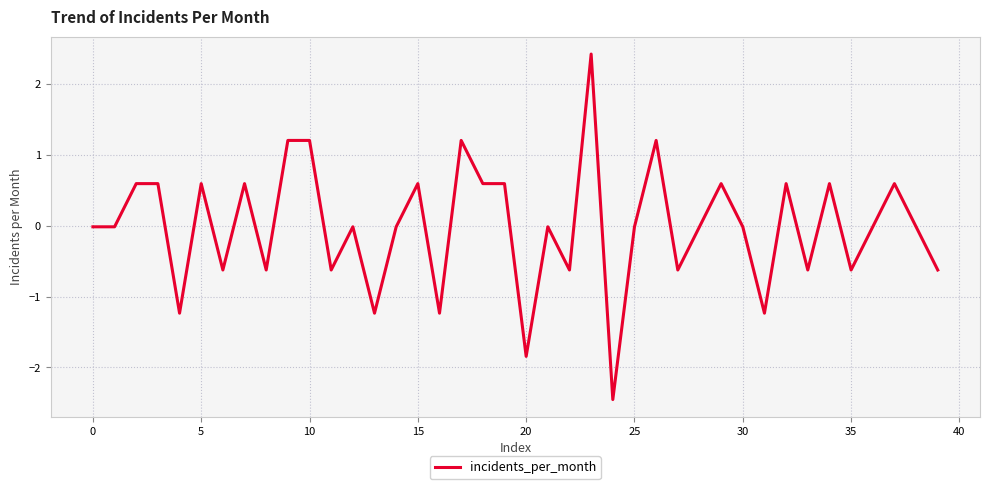

What is the difference between the second highest and second lowest values?

3.0